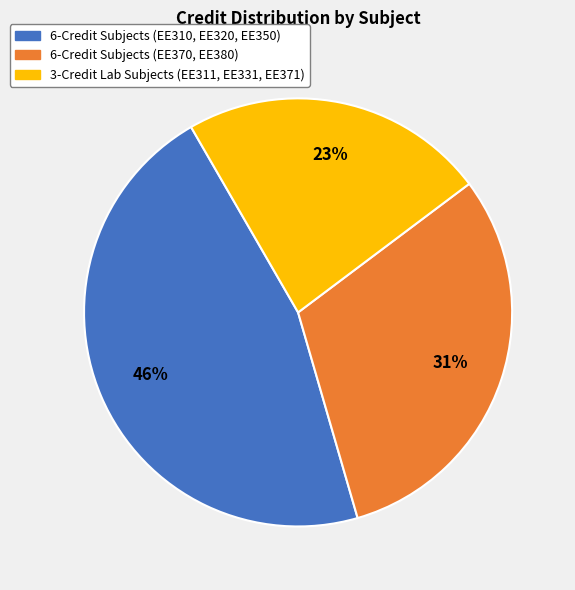

How many segments does this pie chart have?

3